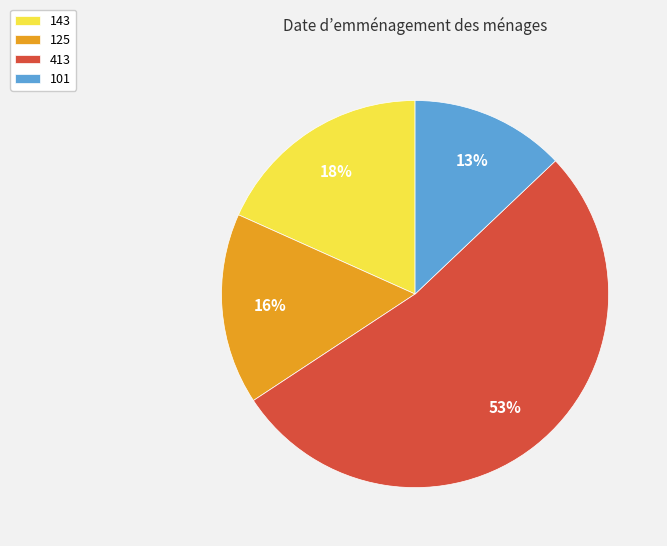

Is it true that 101 is 13% of the pie?

True